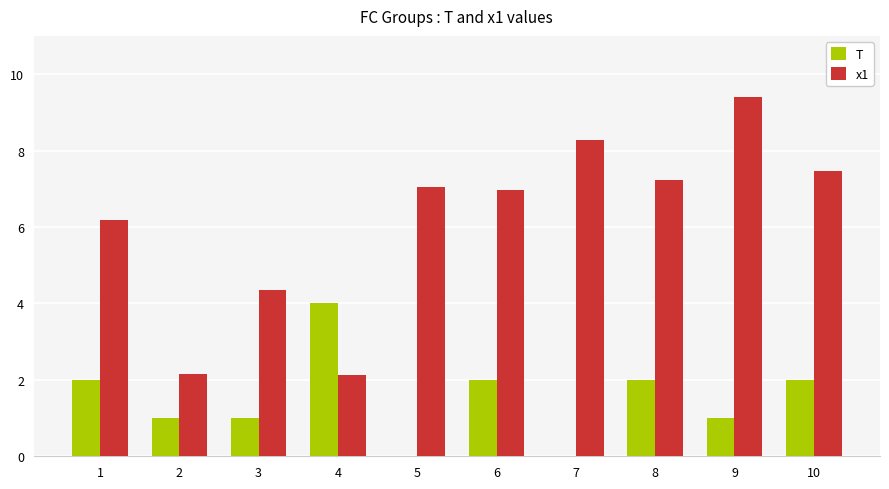

What is the total value across all series at 9?

10.4